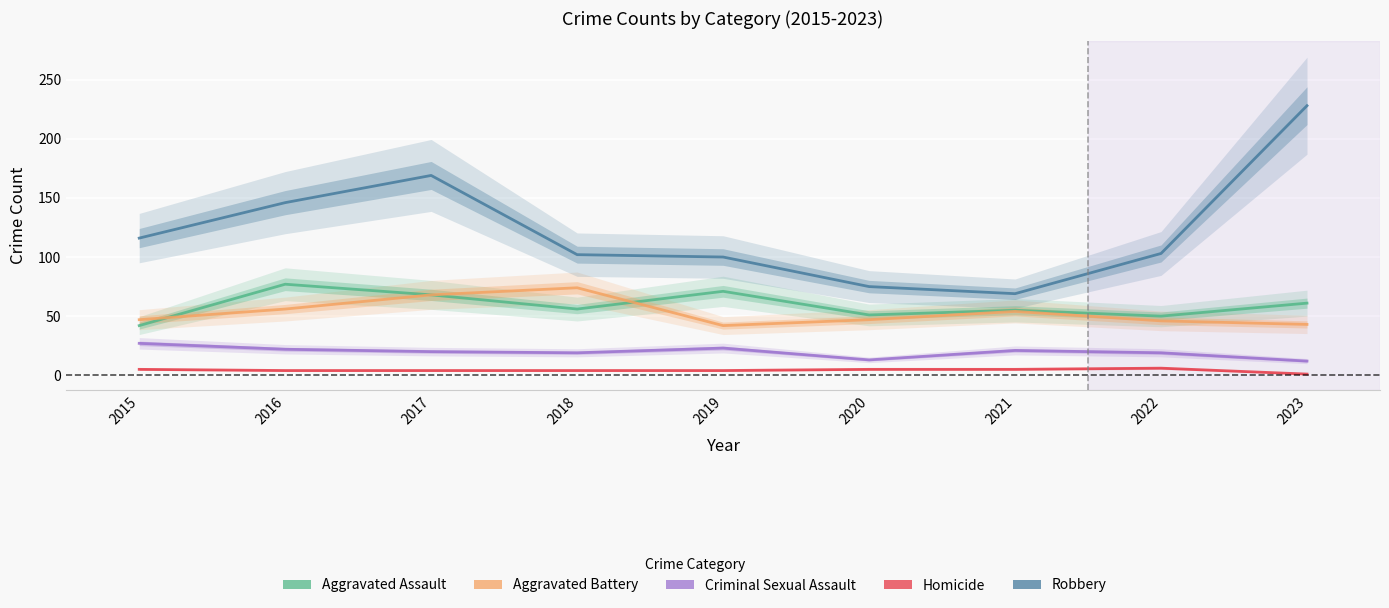

List the labels in order of Criminal Sexual Assault value, largest first.

2015, 2019, 2016, 2021, 2017, 2018, 2022, 2020, 2023